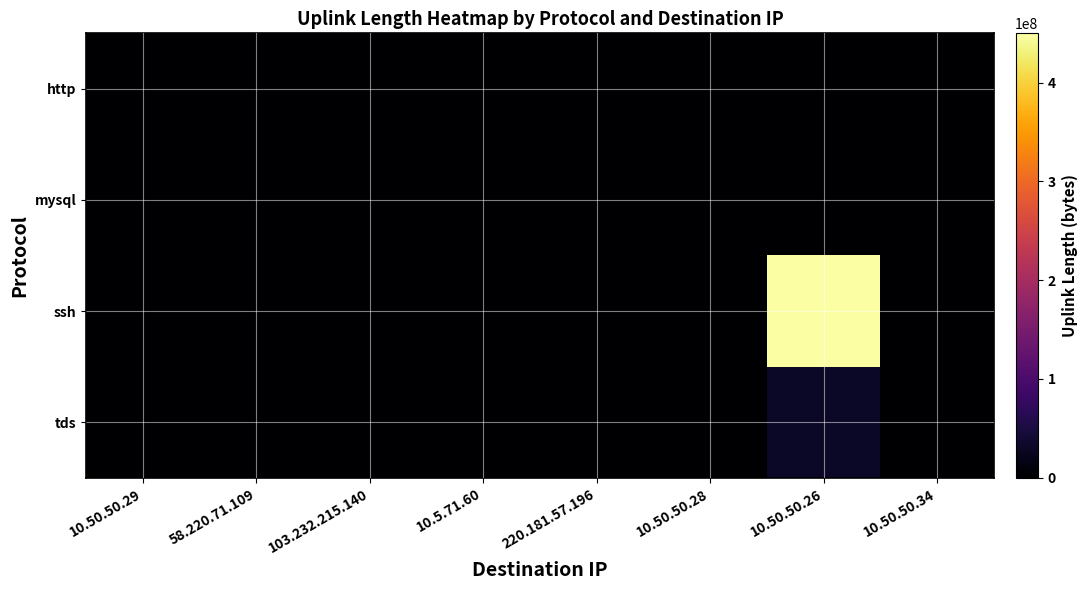

Reading right to left, transcribe all the data shown in this chart.

http: 10.50.50.34=46632	10.50.50.26=129573	10.50.50.28=134431	220.181.57.196=27726	10.5.71.60=72240	103.232.215.140=166947	58.220.71.109=45201	10.50.50.29=0
mysql: 10.50.50.34=0	10.50.50.26=0	10.50.50.28=0	220.181.57.196=0	10.5.71.60=0	103.232.215.140=0	58.220.71.109=0	10.50.50.29=221
ssh: 10.50.50.34=0	10.50.50.26=450011223	10.50.50.28=0	220.181.57.196=0	10.5.71.60=0	103.232.215.140=0	58.220.71.109=0	10.50.50.29=0
tds: 10.50.50.34=0	10.50.50.26=30007042	10.50.50.28=0	220.181.57.196=0	10.5.71.60=0	103.232.215.140=0	58.220.71.109=0	10.50.50.29=0